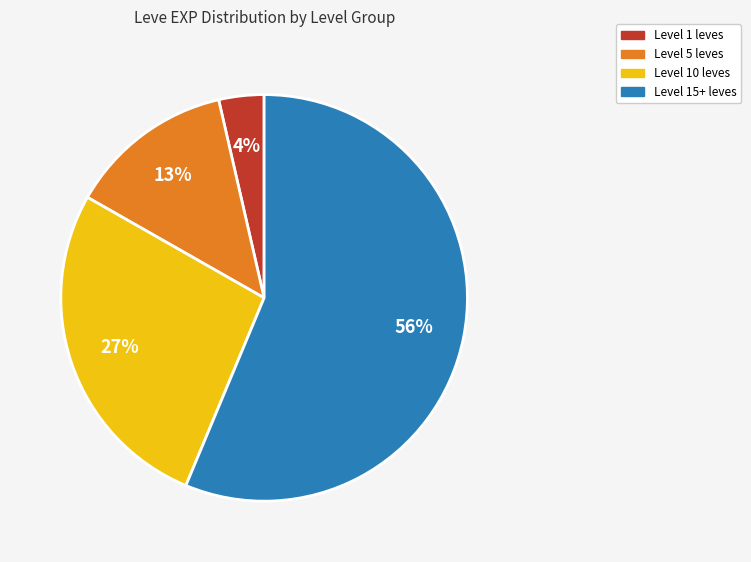

To the nearest percent, what is the average slice percentage?

25%